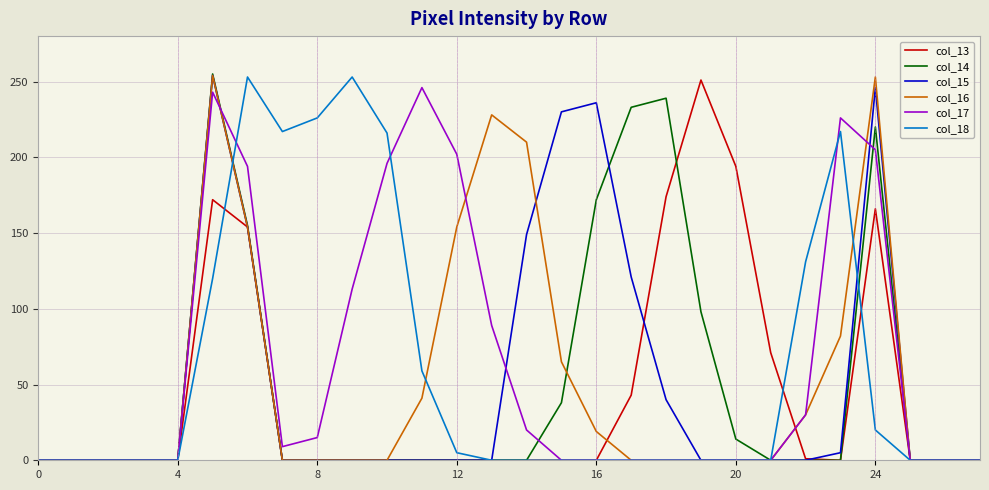

What is the label of the 9th point from the right?

19